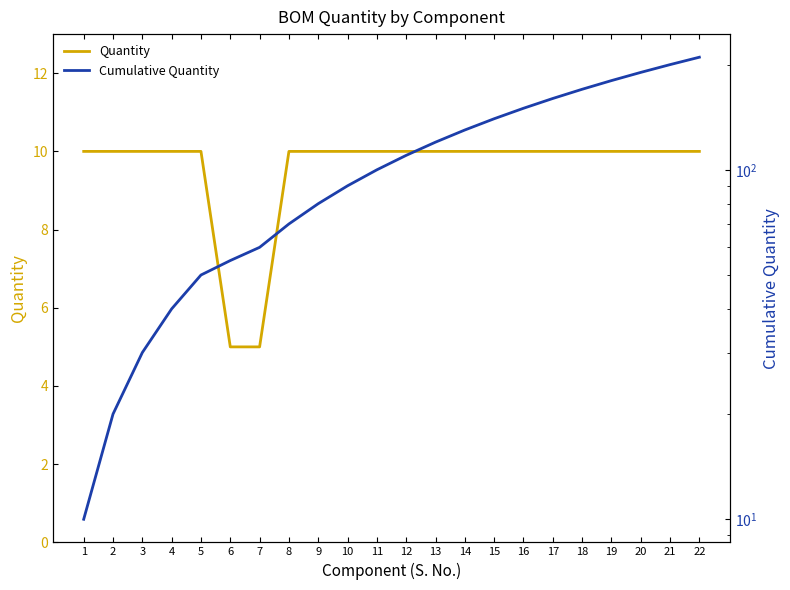

Where is Quantity nearest to the value 7?

6